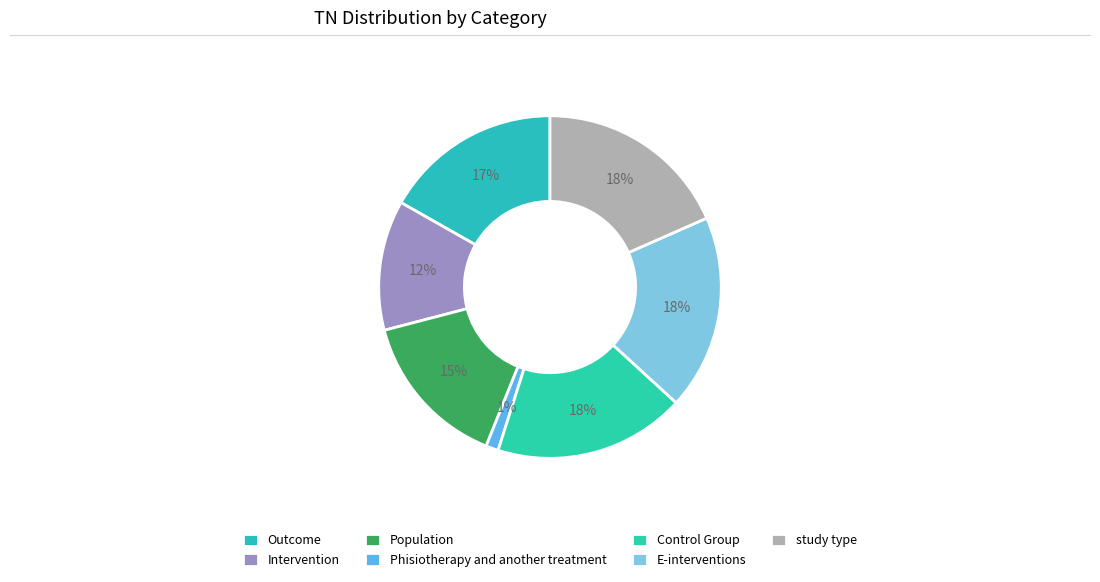

To the nearest percent, what portion does Intervention represent?

12%